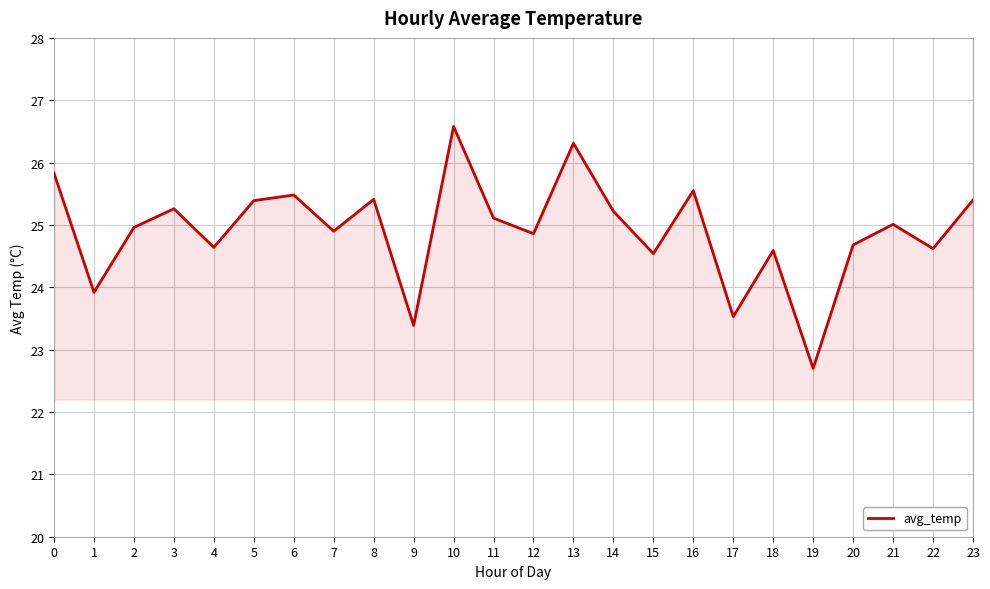

Reading left to right, transcribe all the data shown in this chart.

0=25.8	1=23.9	2=25.0	3=25.3	4=24.6	5=25.4	6=25.5	7=24.9	8=25.4	9=23.4	10=26.6	11=25.1	12=24.9	13=26.3	14=25.2	15=24.5	16=25.6	17=23.5	18=24.6	19=22.7	20=24.7	21=25.0	22=24.6	23=25.4